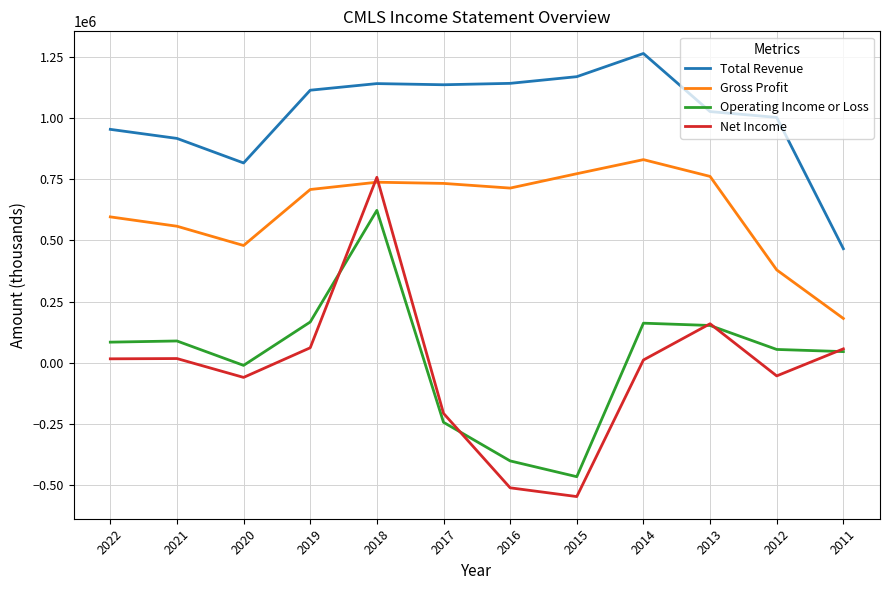

Which series has the largest total across all categories?

Total Revenue